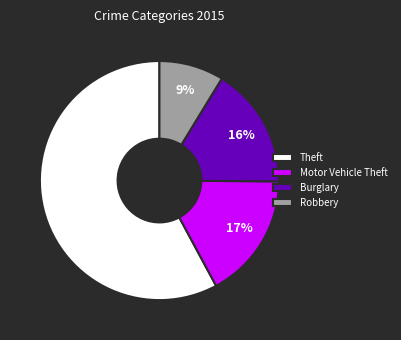

To the nearest percent, what percentage of the pie is Robbery?

9%